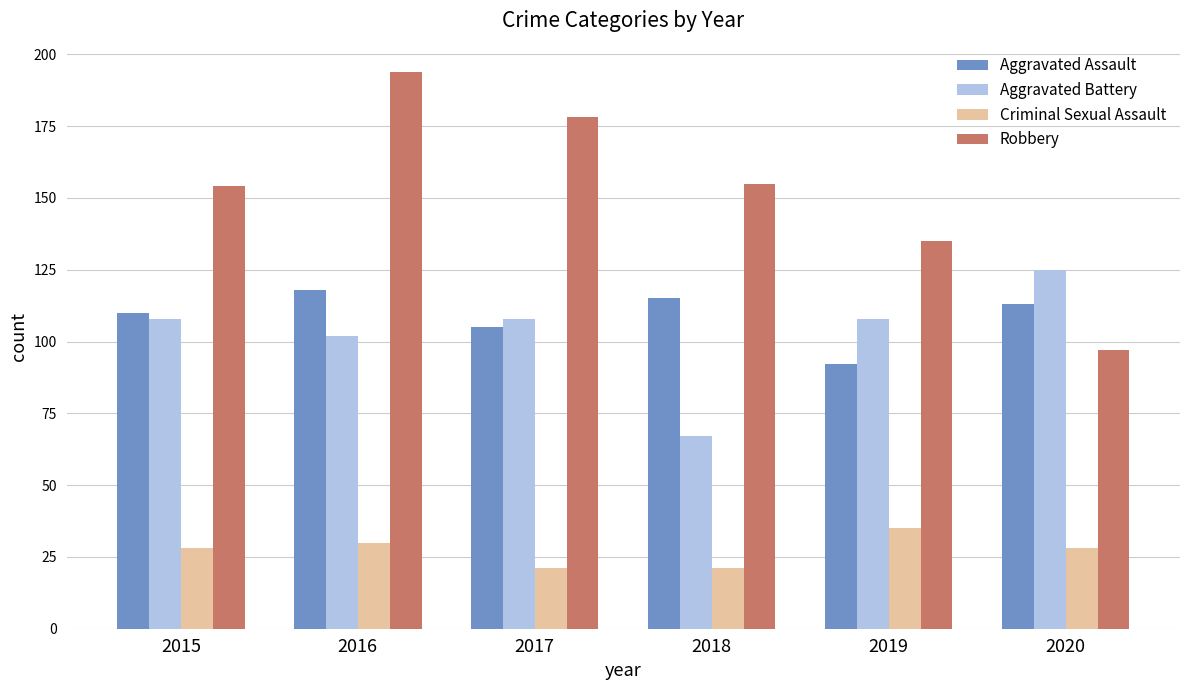

At which label does Criminal Sexual Assault reach its peak?

2019